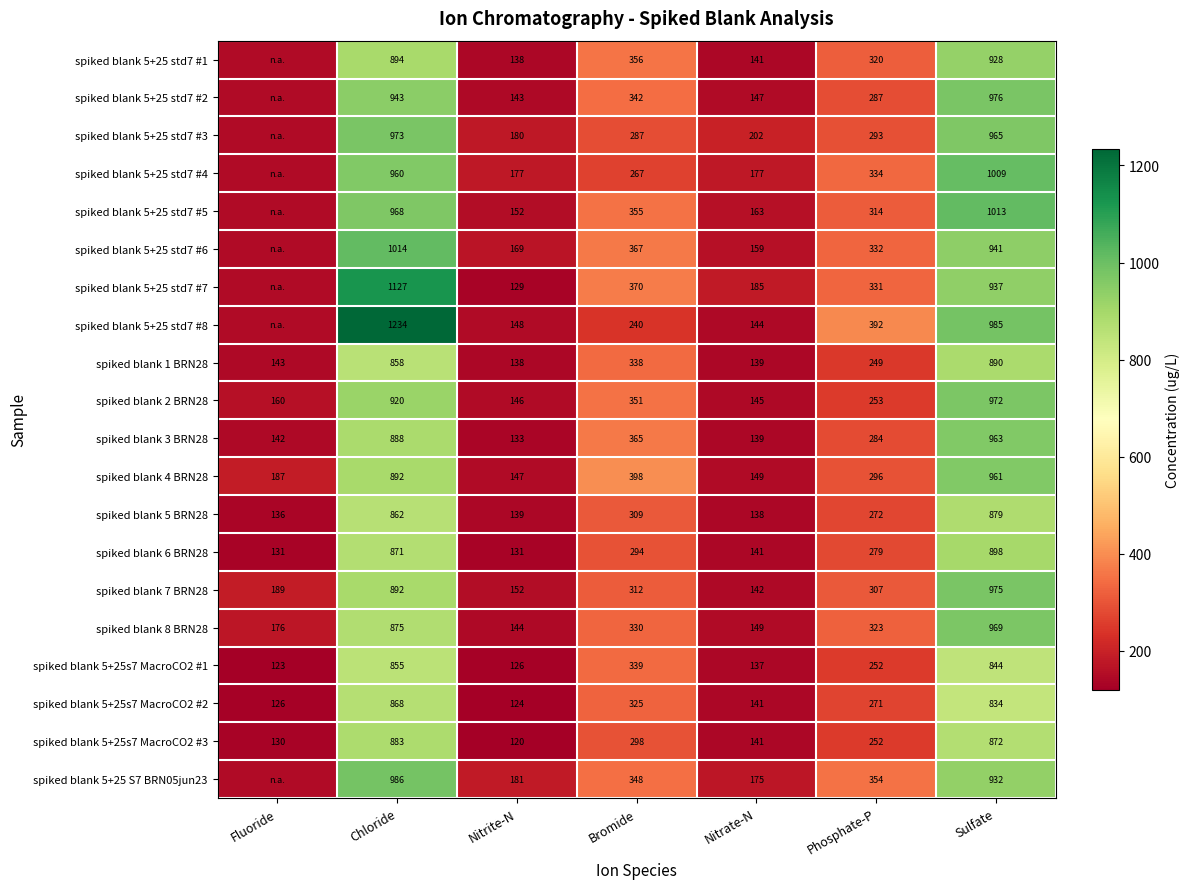

Where does the spiked blank 5 BRN28 series first go above 272?

Chloride